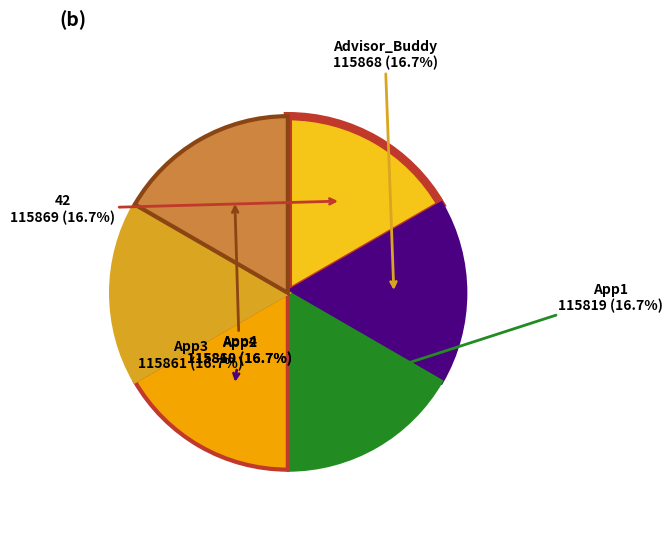

True or false: Advisor_Buddy accounts for 25% of the total.

False